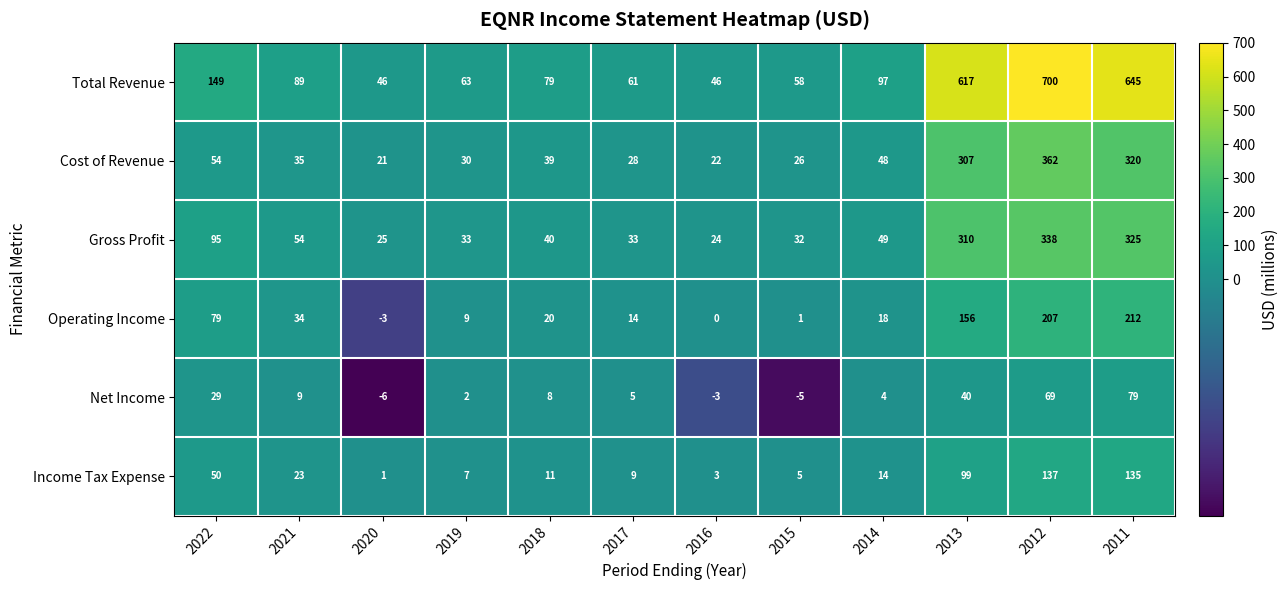

What is the total value across all series at 2013?

1529